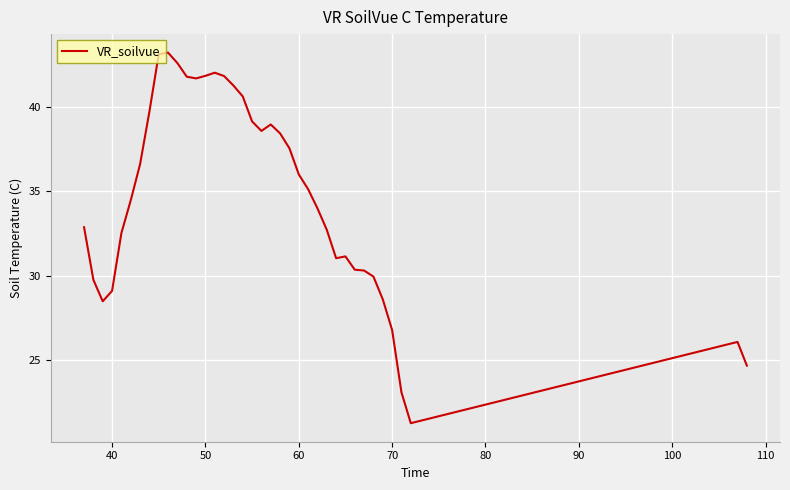

What is the minimum value shown in the chart?

21.2